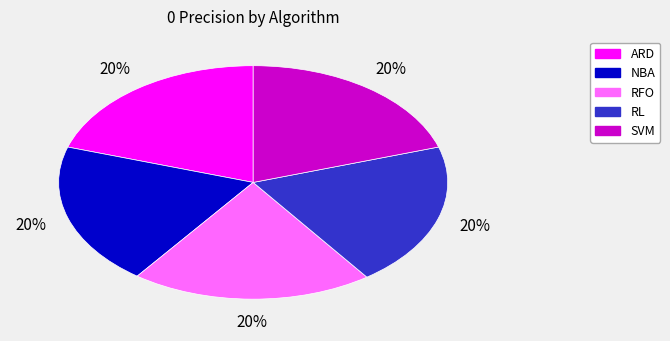

Is it true that RFO is 8% of the pie?

False